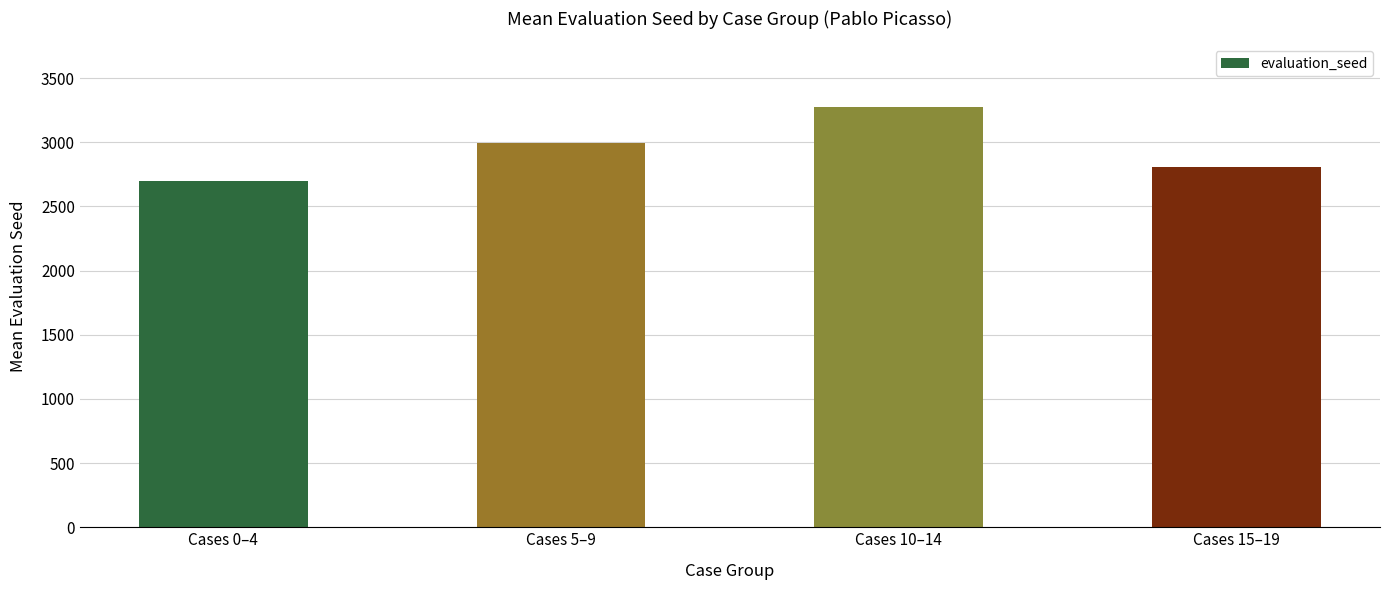

What is the maximum value shown in the chart?

3273.6